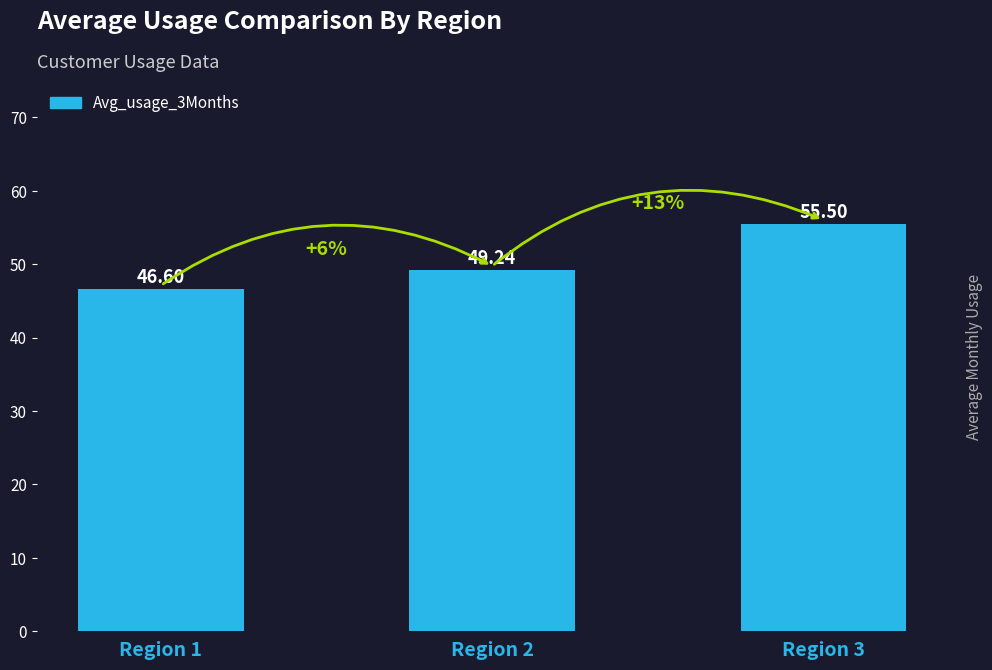

Where does the data first go above 49?

Region 2